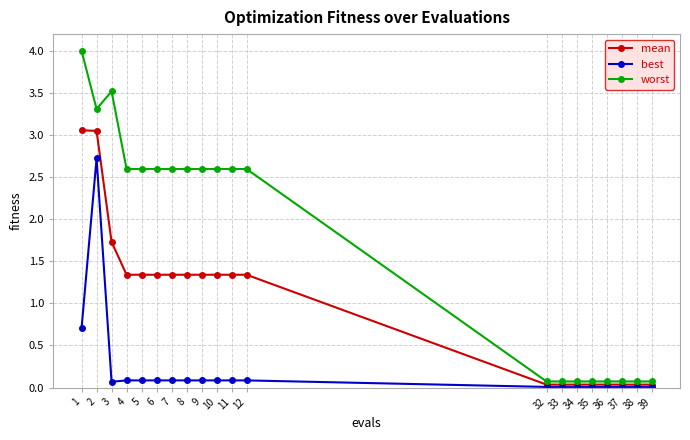

Which series has the largest total across all categories?

worst